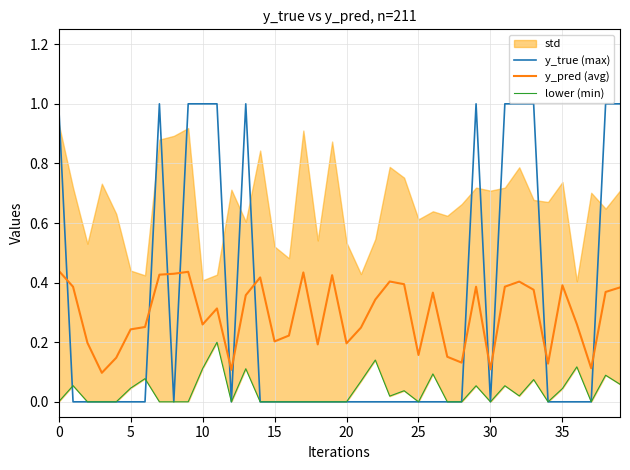

Which series has the widest spread of values?

y_true (max)